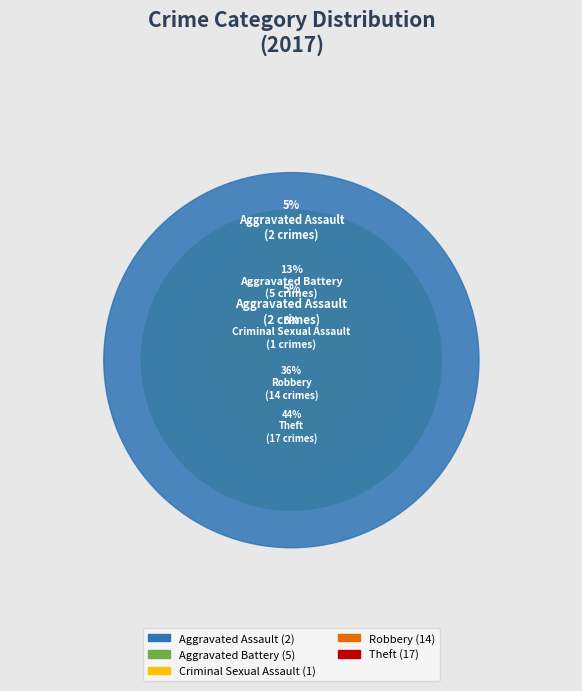

Rank the categories by value from highest to lowest.

Theft, Robbery, Aggravated Battery, Aggravated Assault, Criminal Sexual Assault